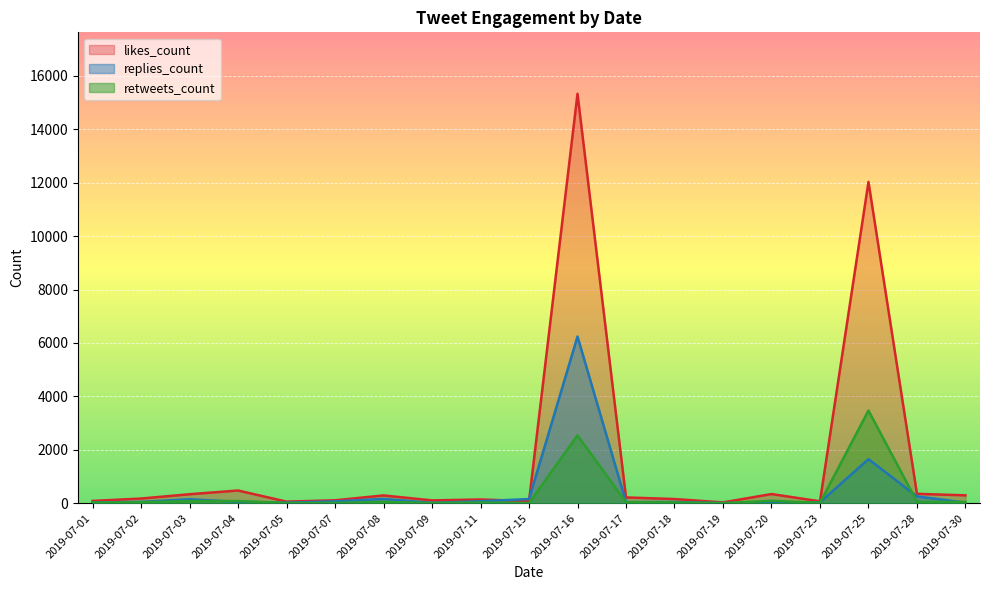

What is the value of the likes_count point at the 6th from the left?

111